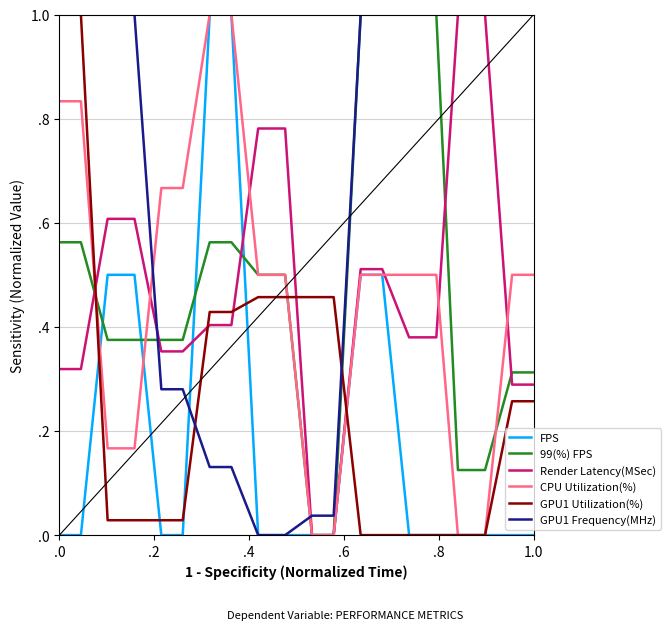

Which series has the widest spread of values?

FPS